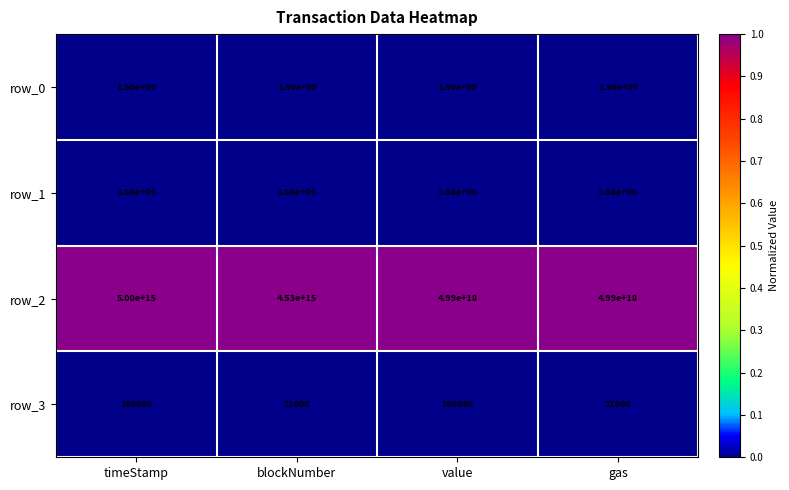

Which series has the largest range (max minus min)?

row_2